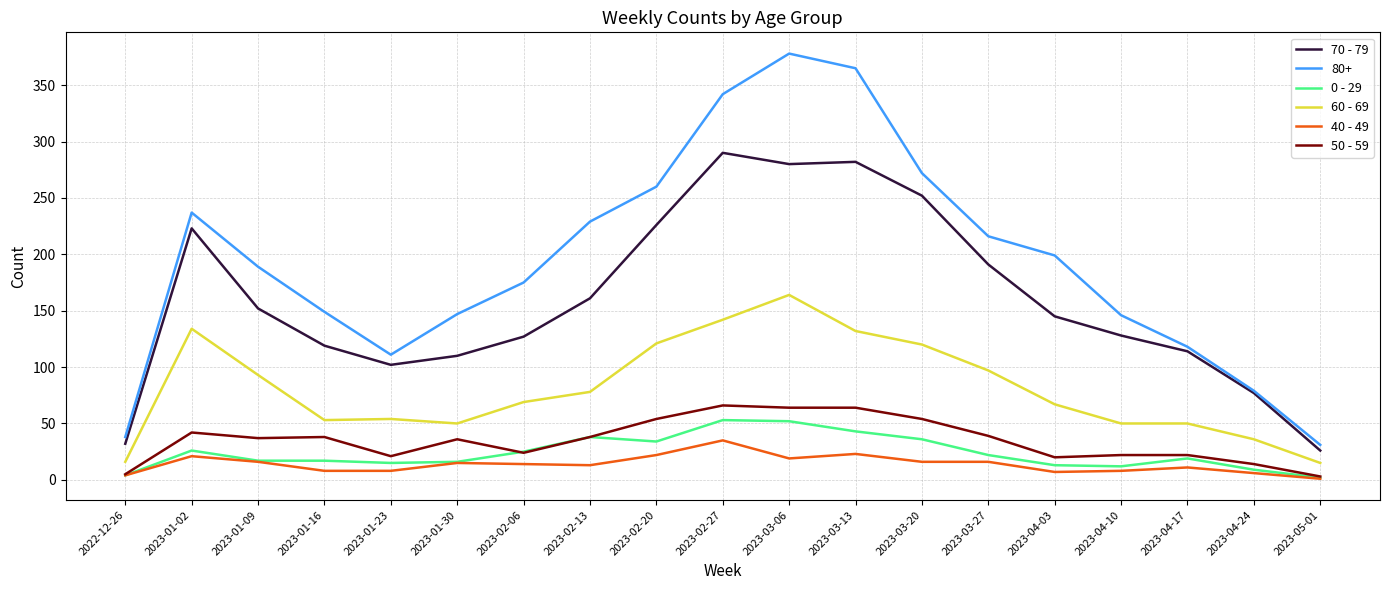

True or false: 60 - 69 has a value of 50 at 2023-01-30.

True